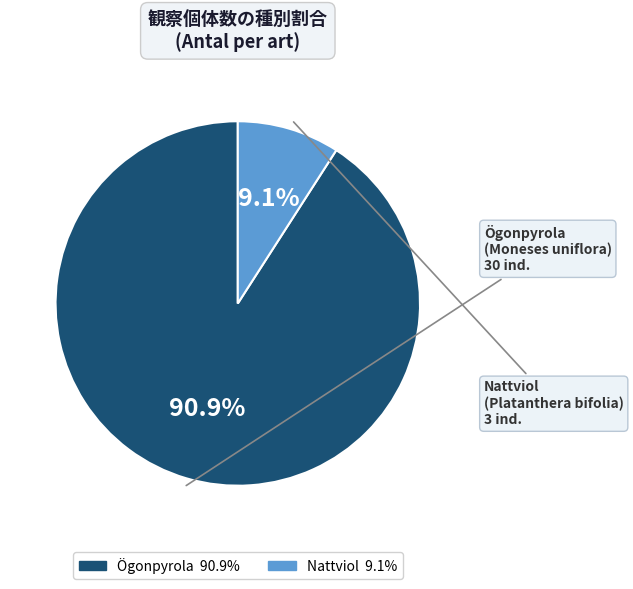

Is there a majority slice in this chart?

Yes